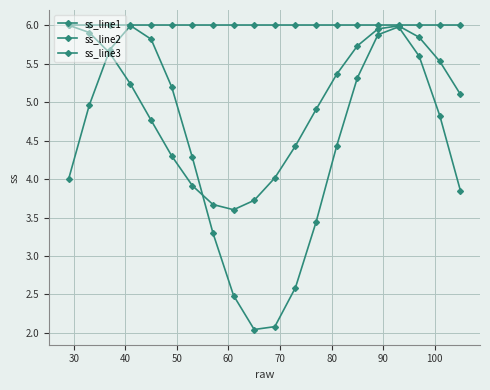

How many lines are shown in the chart?

3